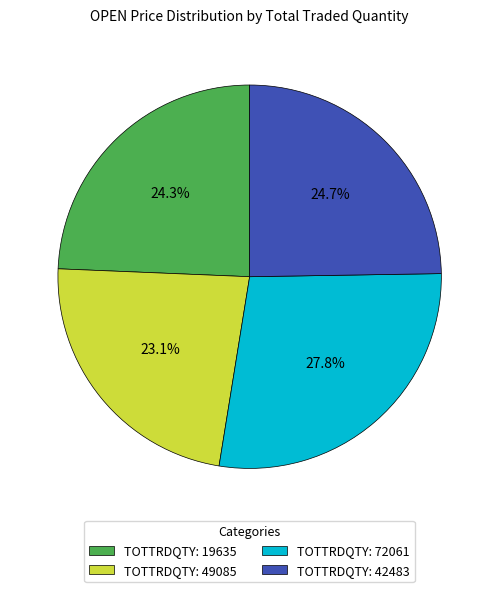

How many slices are in this pie chart?

4